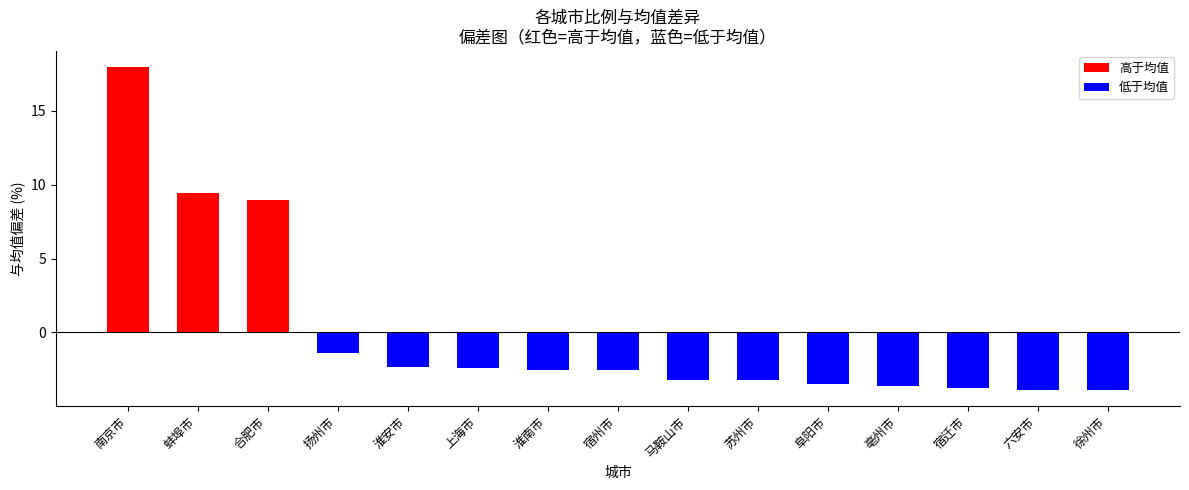

Count the number of categories in the chart.

15